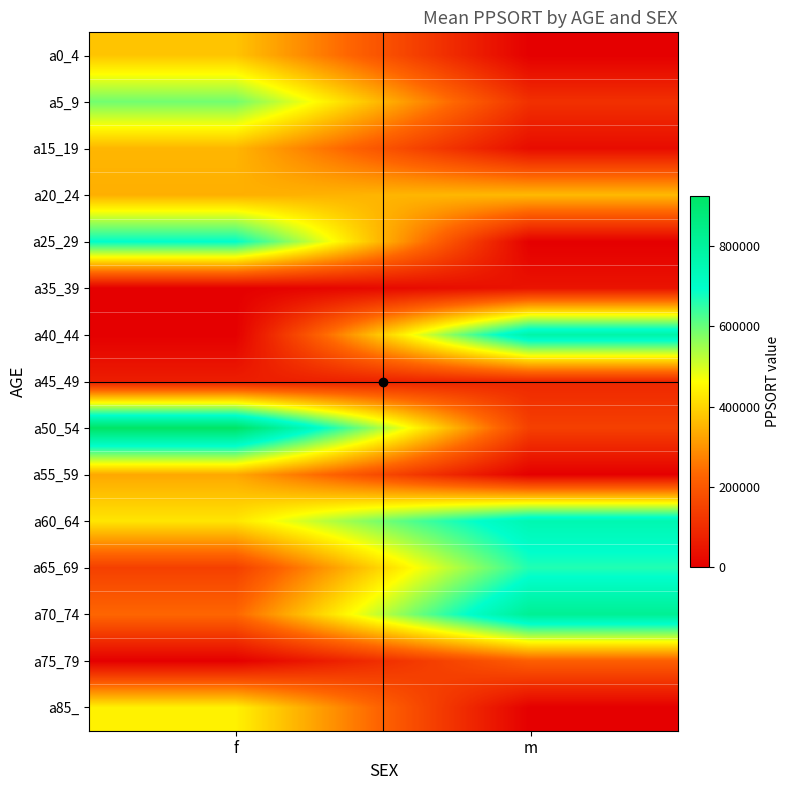

Between f and m, which is larger?

f